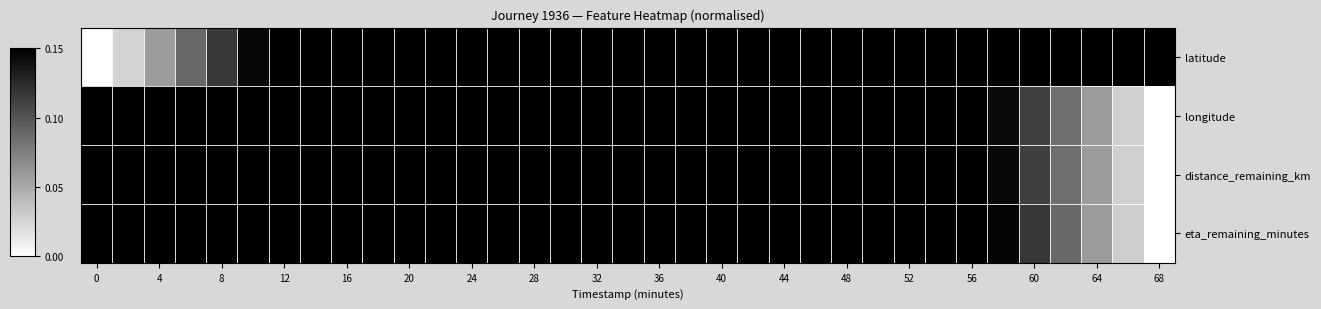

At how many categories does at least one series exceed 0?

35